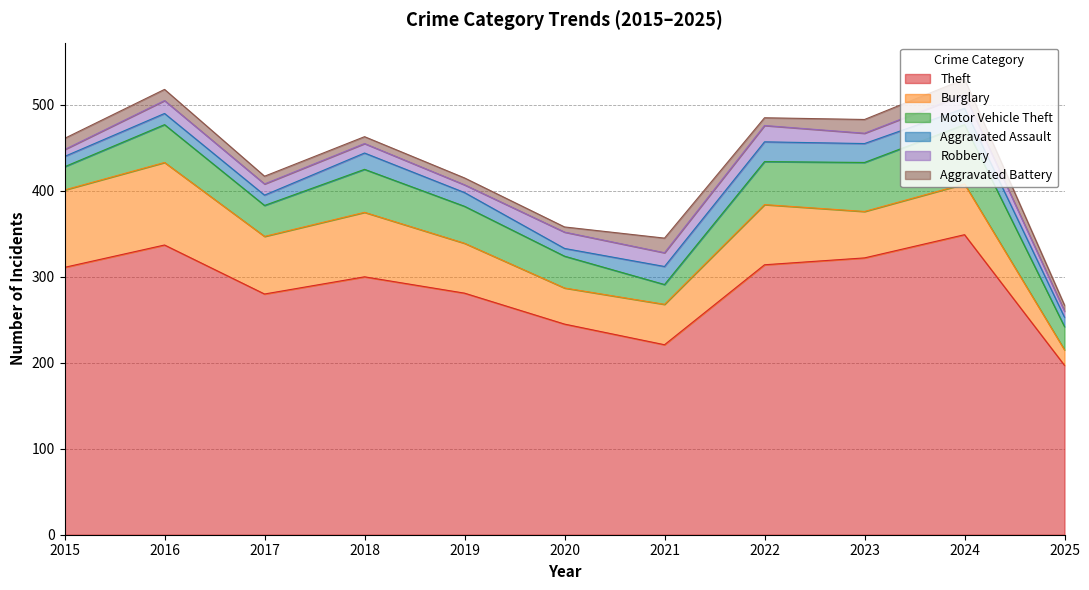

Where is the first local maximum for Burglary?

2016